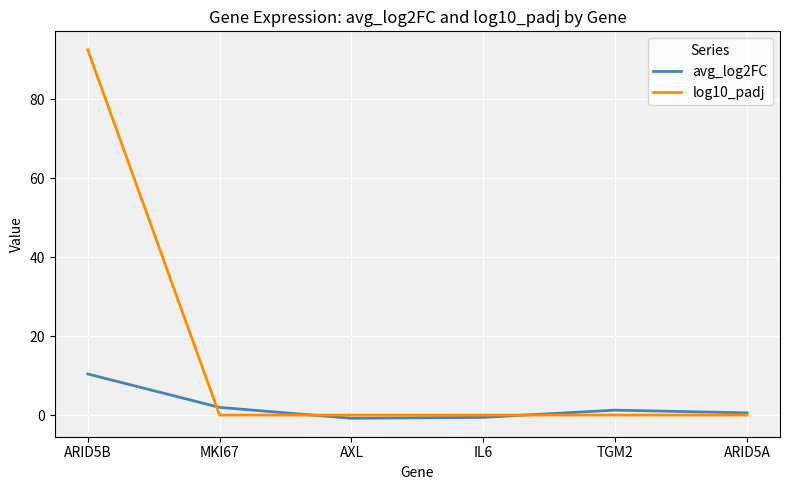

Which series has the widest spread of values?

log10_padj